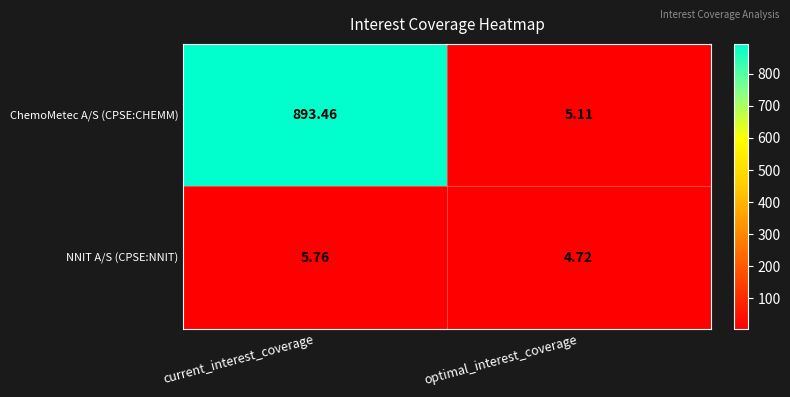

Where is NNIT A/S (CPSE:NNIT) nearest to the value 5?

optimal_interest_coverage